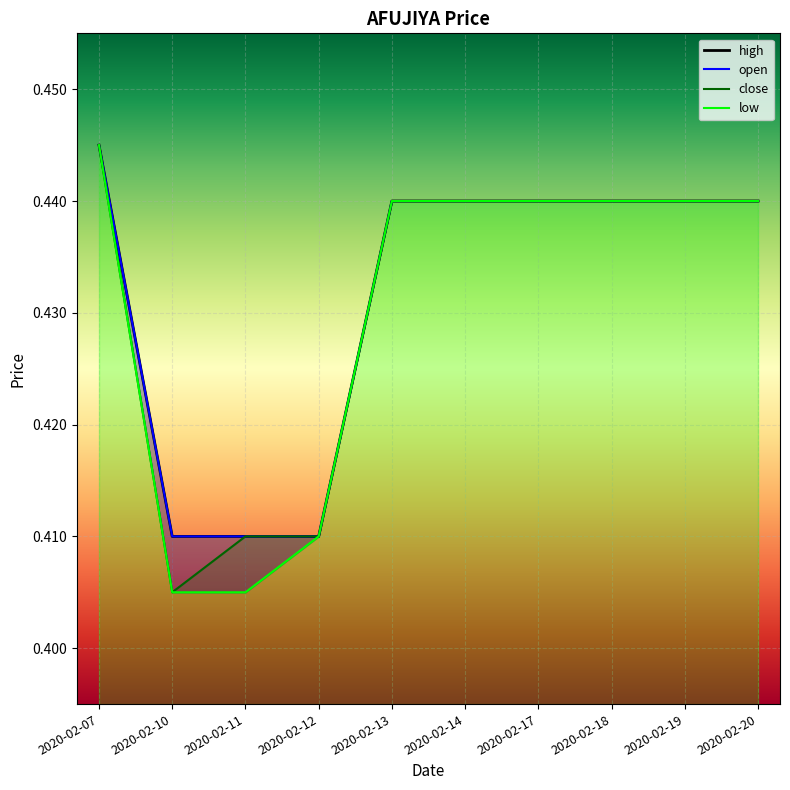

List the labels in order of low value, largest first.

2020-02-07, 2020-02-13, 2020-02-14, 2020-02-17, 2020-02-18, 2020-02-19, 2020-02-20, 2020-02-12, 2020-02-10, 2020-02-11